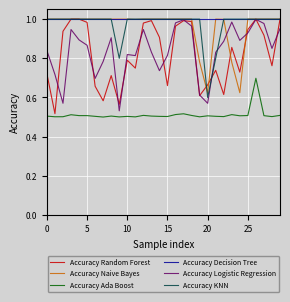

True or false: Accuracy Ada Boost and Accuracy Logistic Regression intersect in this chart.

False